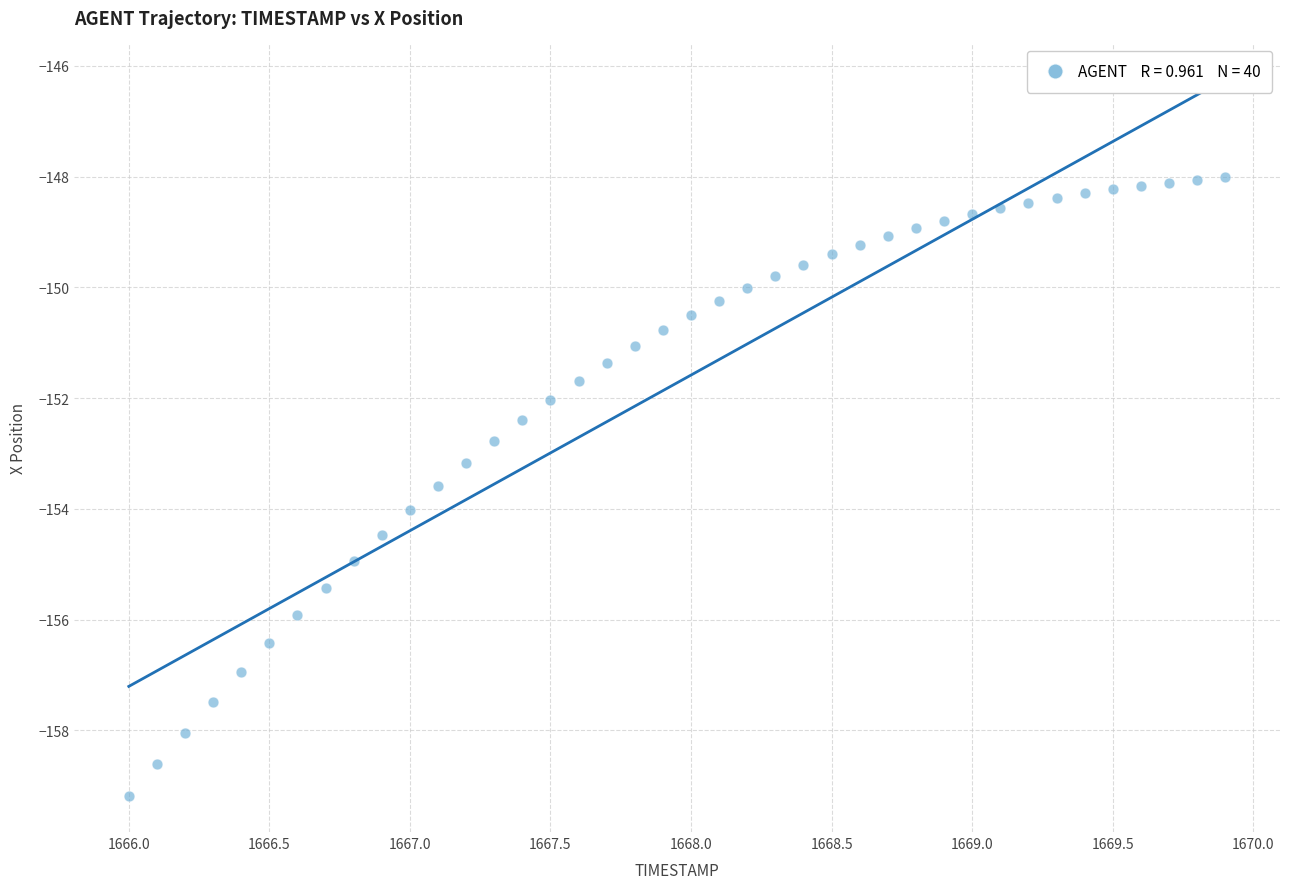

What is the range of X values (max minus min)?

3.9